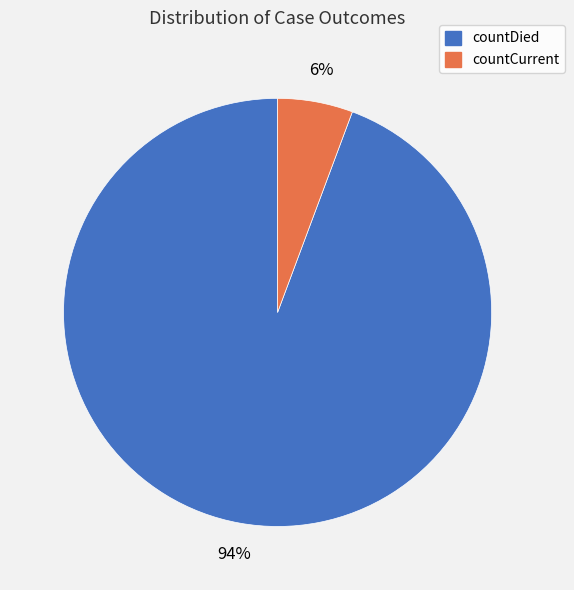

Which slice represents more than half of the pie?

countDied